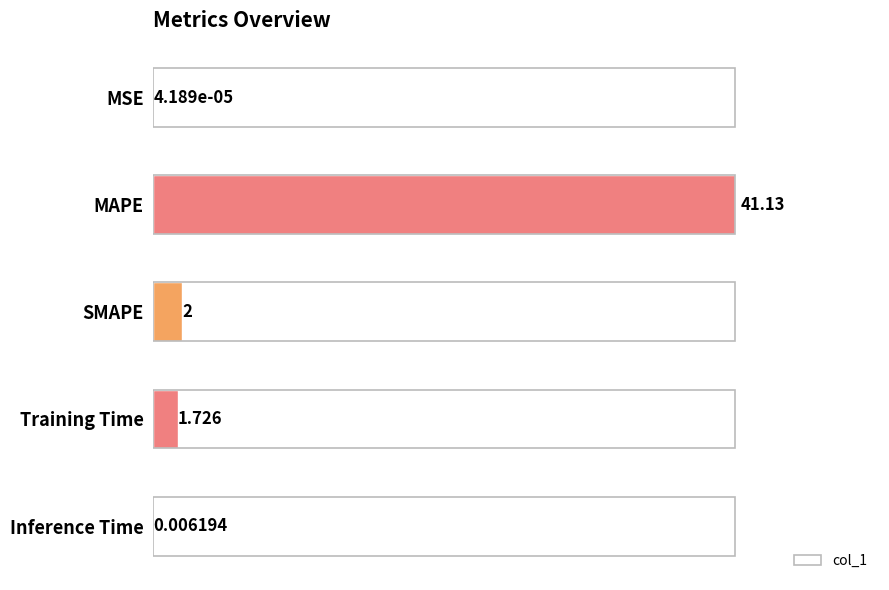

Between MAPE and MSE, which is larger?

MAPE